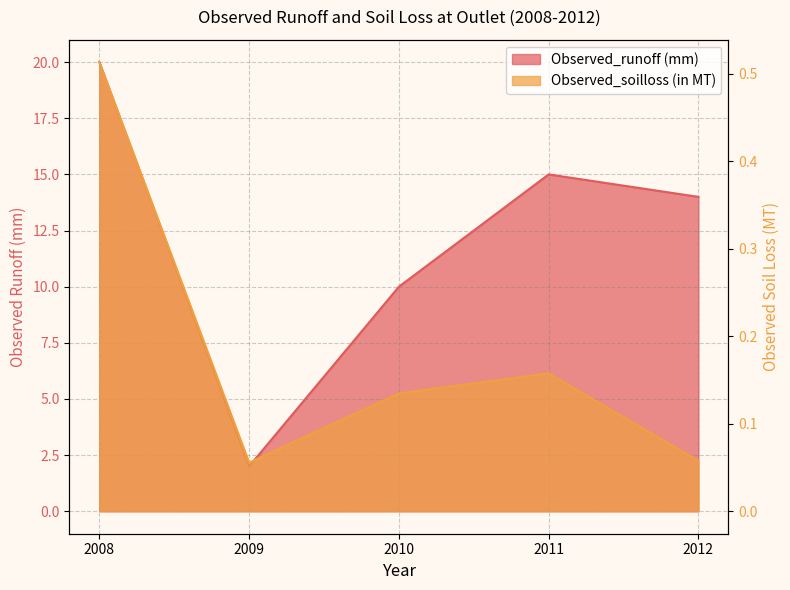

How many Observed_soilloss (in MT) values are between 0 and 1?

5